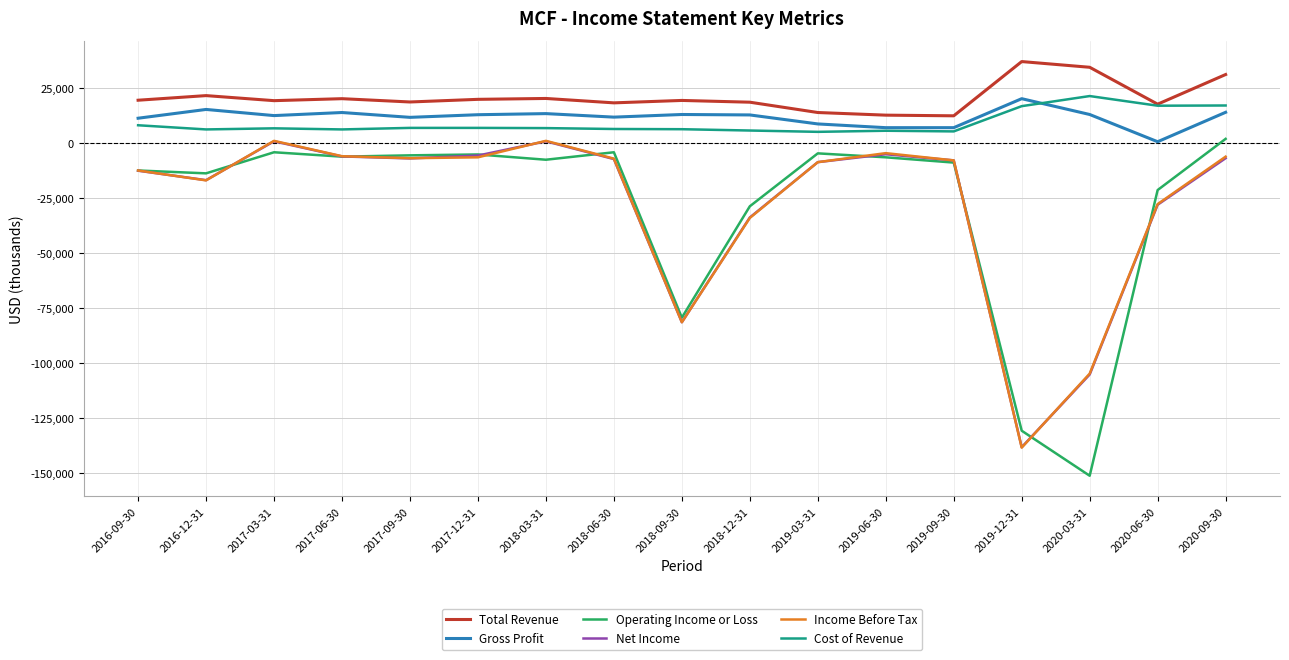

Is this an area chart (filled region under the line)?

No